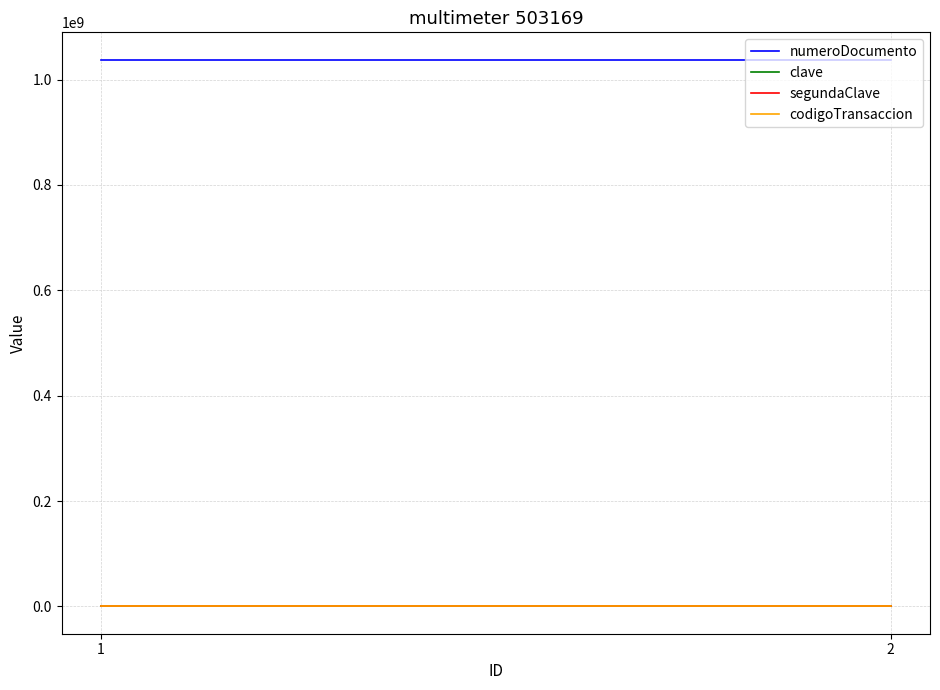

What is the average value of the segundaClave series?

4321